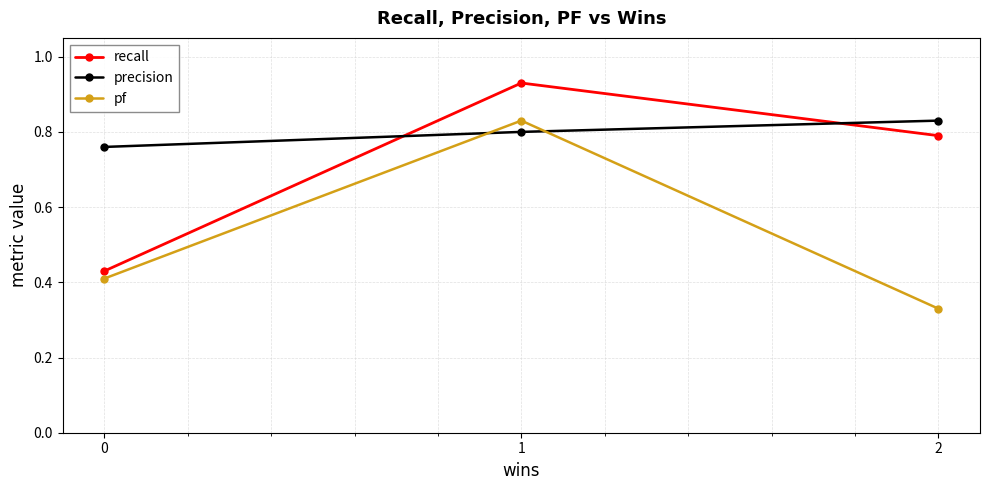

Is it true that recall equals 0.6 at 1?

False